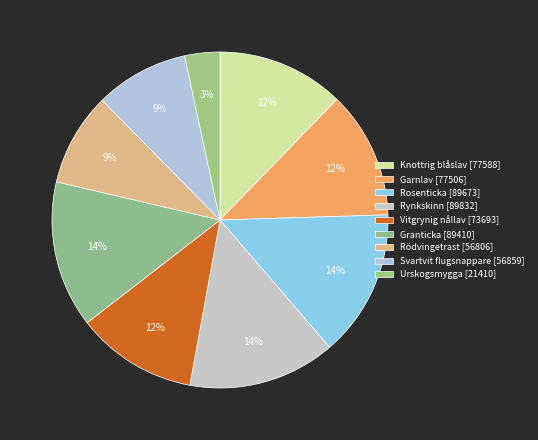

Is Knottrig blåslav [77588] the majority of the pie?

No